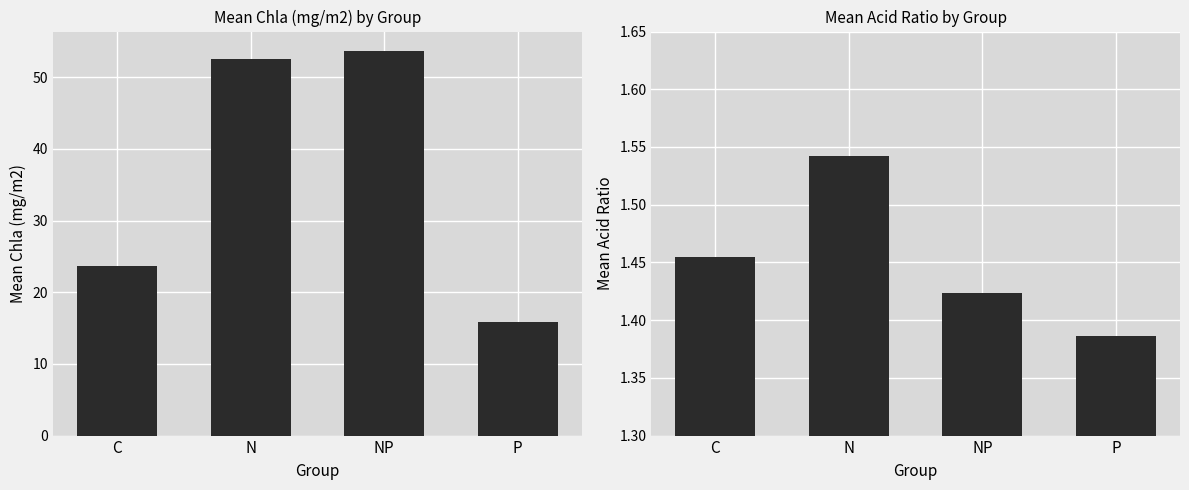

How many series are shown in this chart?

2